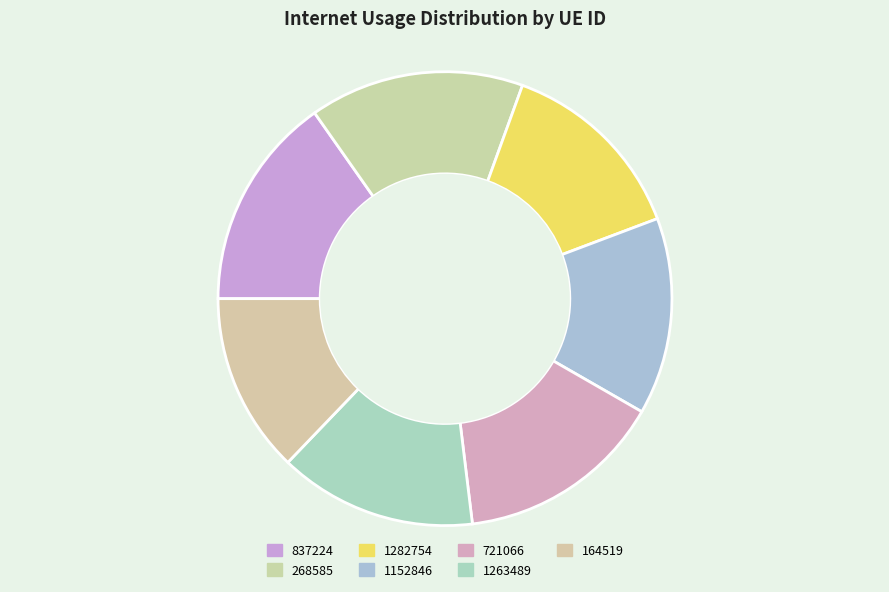

How many slices are in this pie chart?

7